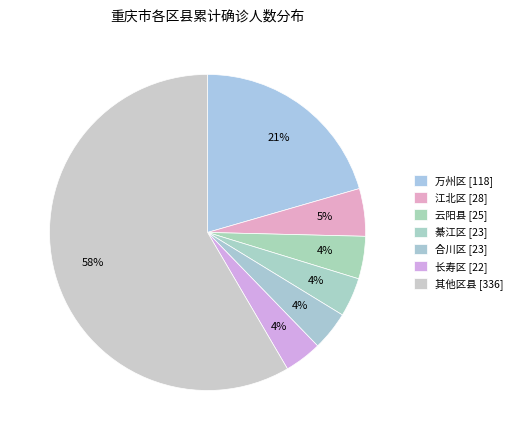

How many slices are in this pie chart?

7